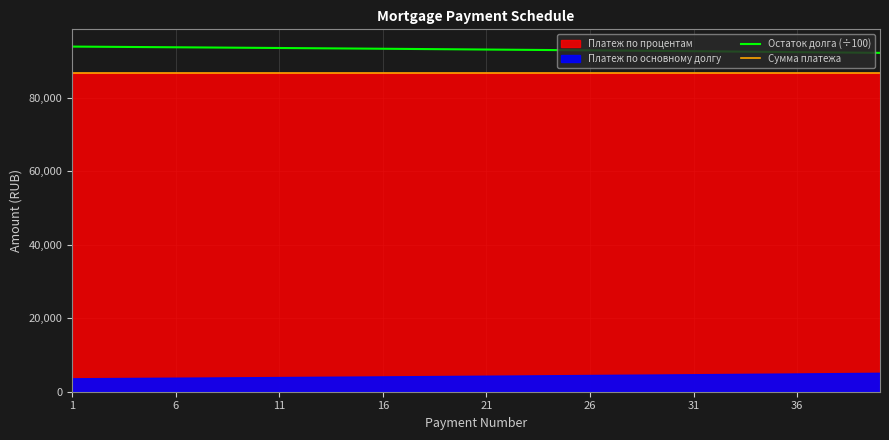

What is the difference between the maximum and minimum values in the Остаток долга (÷100) series?

1708.2